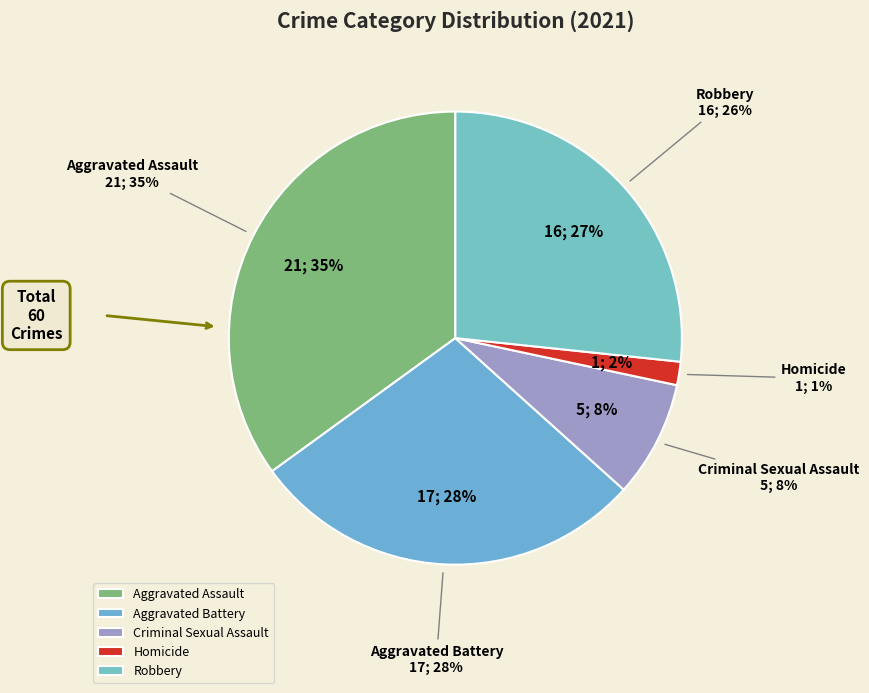

To the nearest percent, what is the difference between the Criminal Sexual Assault and Homicide slice percentages?

7%